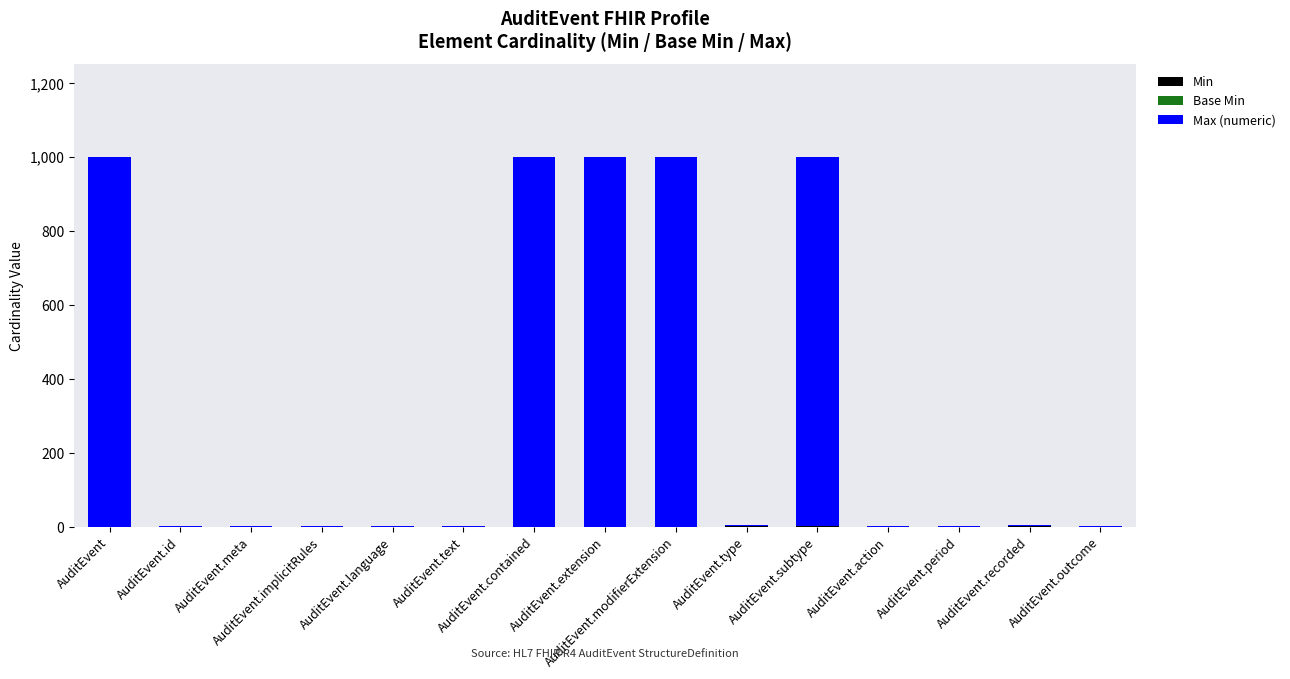

True or false: Max (numeric) has a value of 1600 at AuditEvent.

False